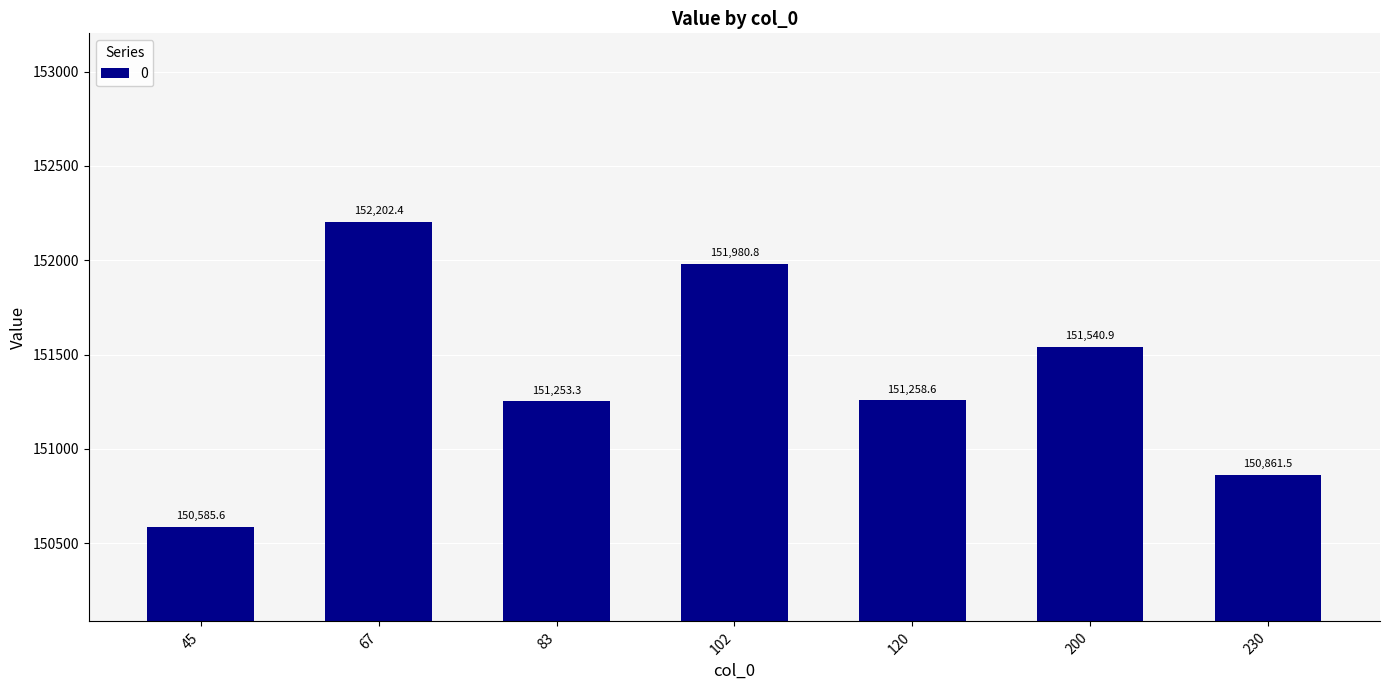

What is the change in value from 45 to 83?

+667.7